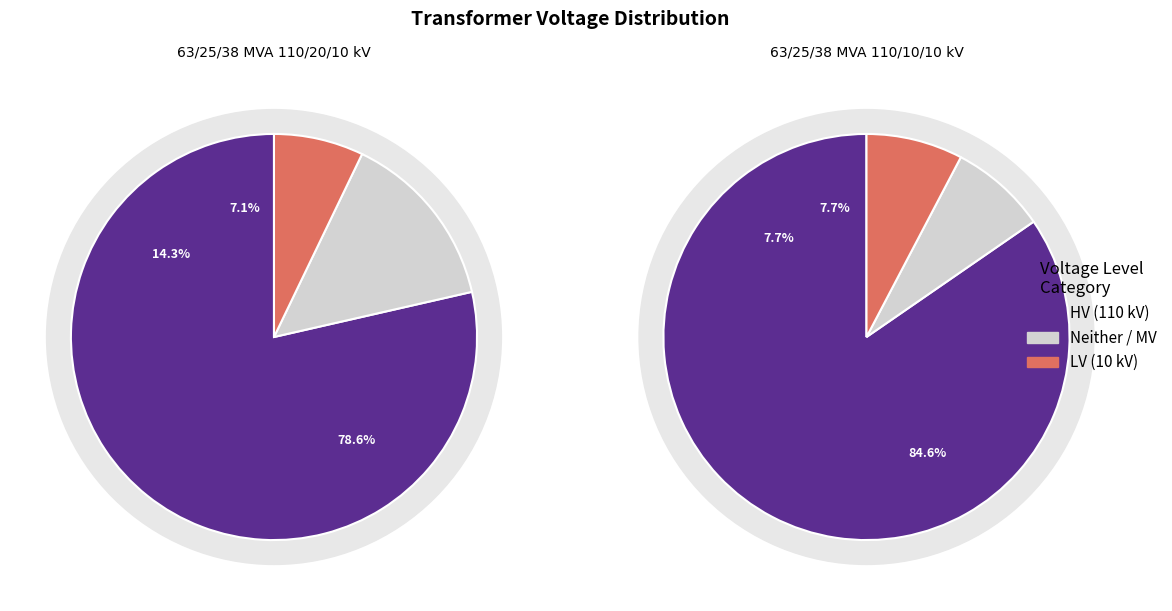

Rank the categories by vn_hv_kv value from lowest to highest.

63/25/38 MVA 110/20/10 kV, 63/25/38 MVA 110/10/10 kV